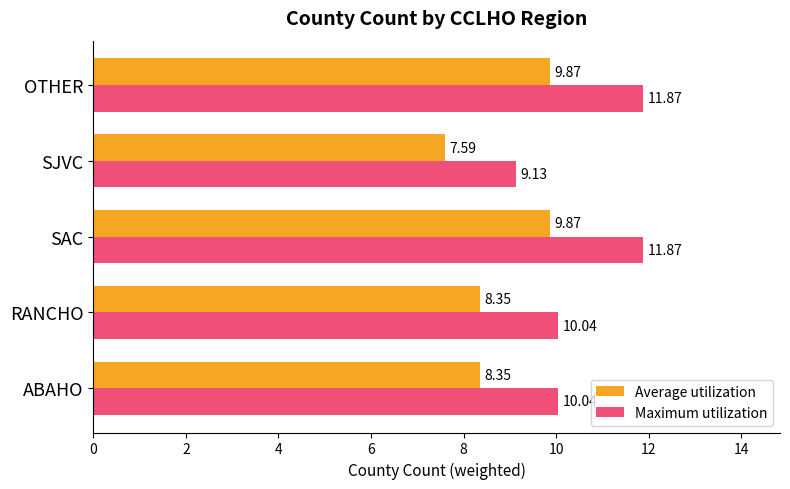

Rank the series by their average value, from highest to lowest.

Maximum utilization, Average utilization